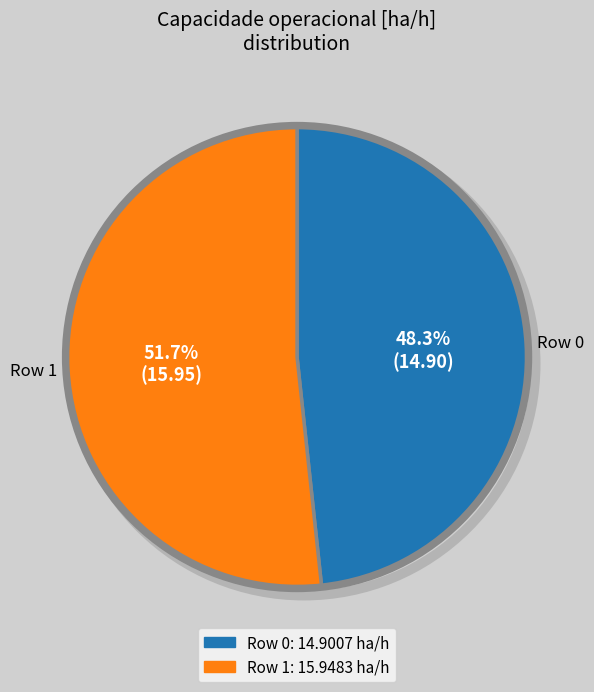

Approximately how many times larger is the value at Row 0 compared to Row 1?

0.9